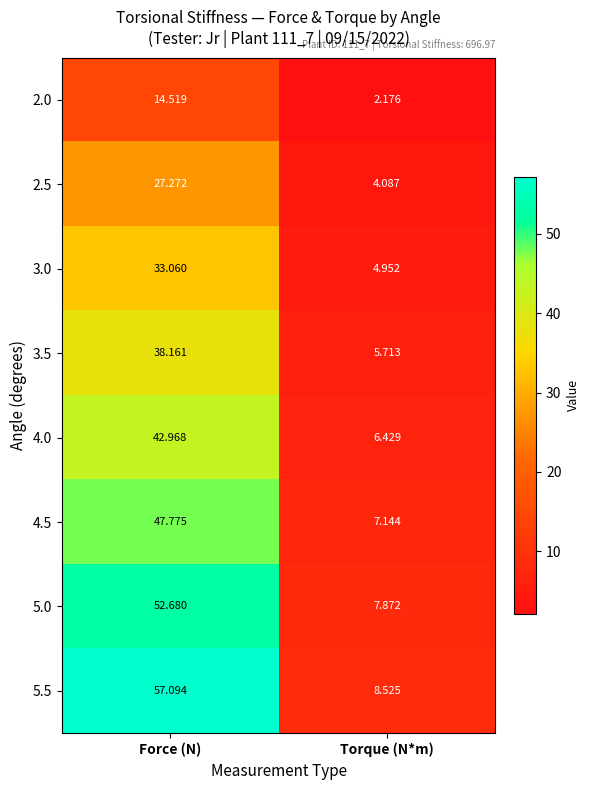

Which category has the highest value in the 3.5 series?

Force (N)